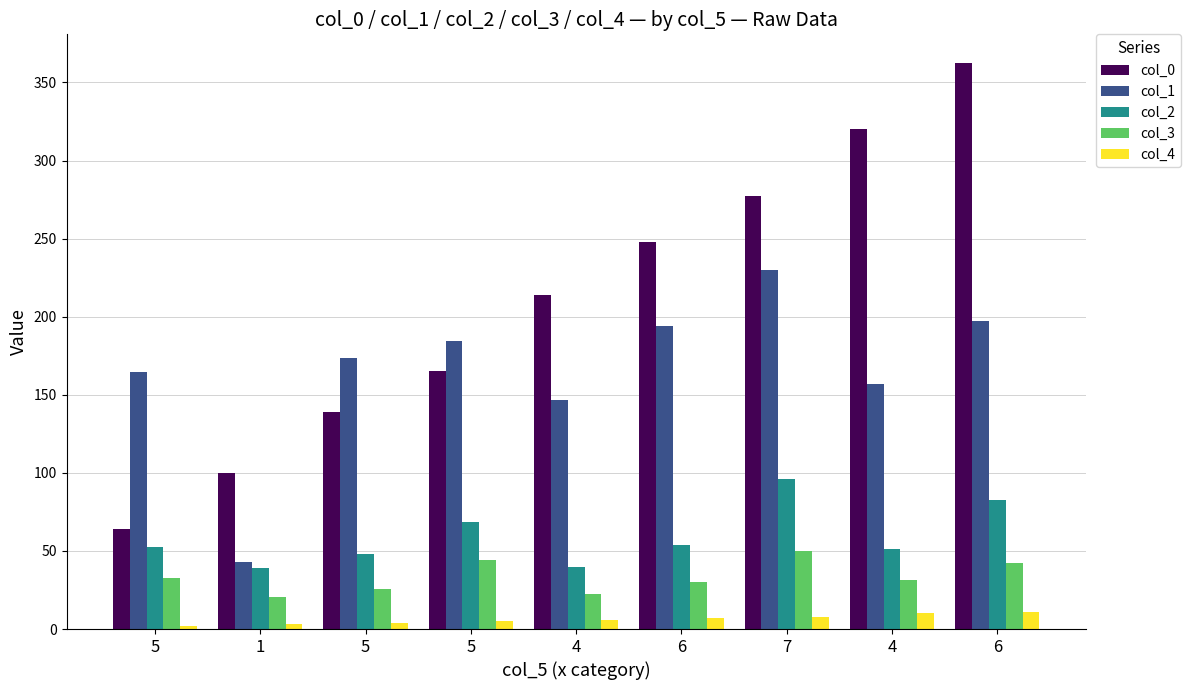

Reading left to right, transcribe all the data shown in this chart.

col_0: 64.2	99.6	139.1	165.1	214.0	248.0	277.4	320.4	362.7
col_1: 164.8	42.9	173.4	184.6	146.6	193.9	229.9	156.8	197.0
col_2: 52.7	39.0	48.3	68.8	39.5	54.1	96.1	51.2	82.9
col_3: 32.8	20.5	25.4	44.2	22.4	29.9	49.7	31.2	42.2
col_4: 2.0	3.0	4.0	5.0	6.0	7.0	8.0	10.0	11.0